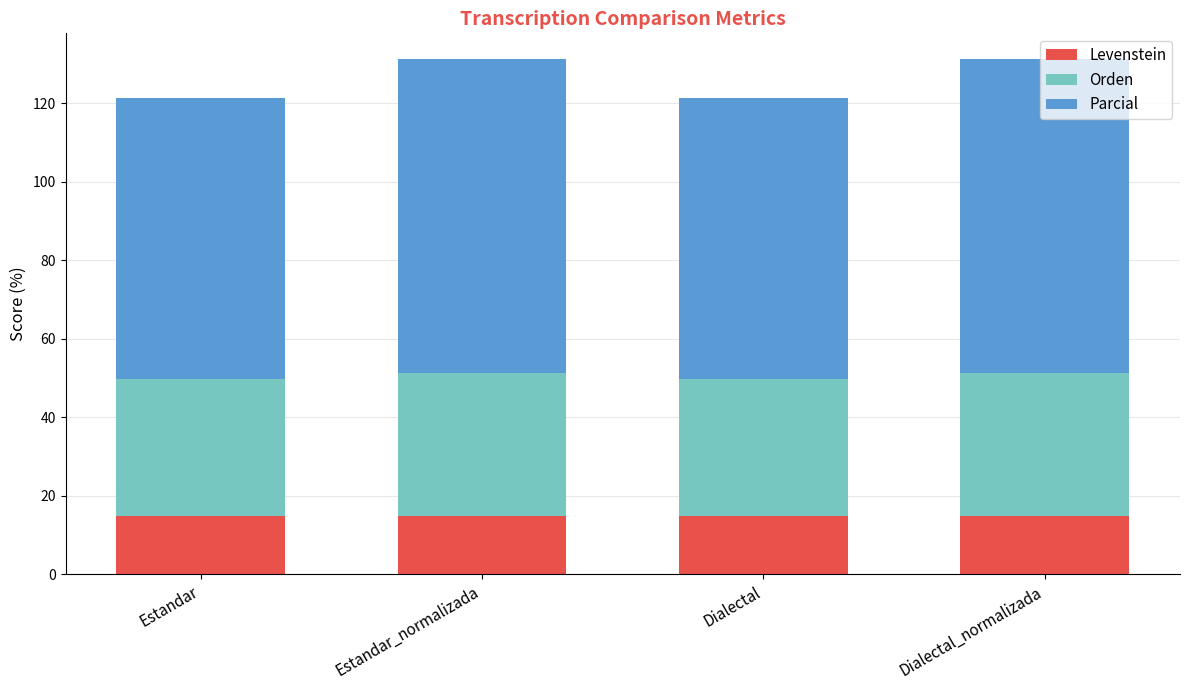

What is the sum of the Levenstein values at Estandar_normalizada and Dialectal?

29.8